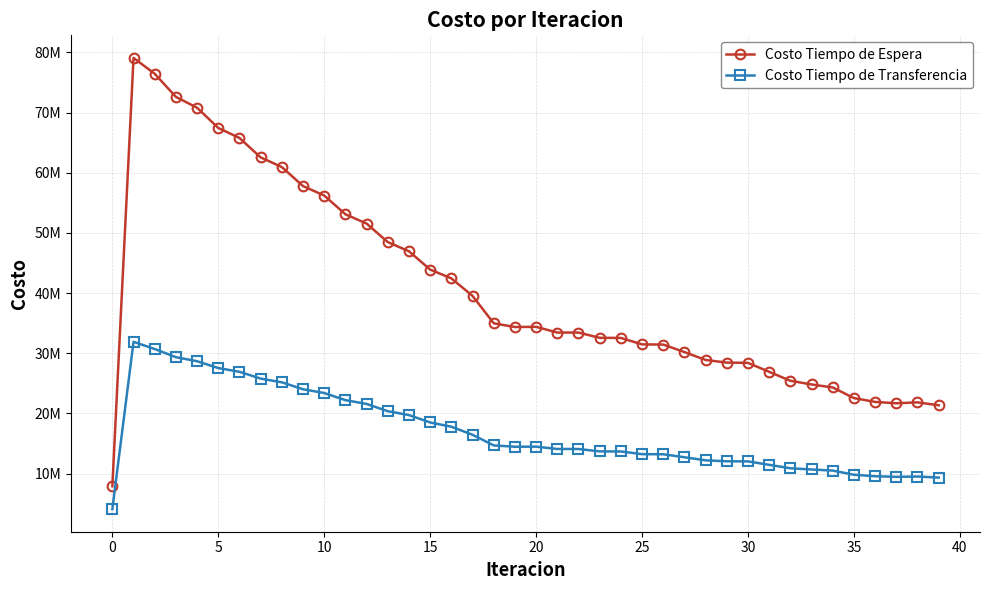

Where is Costo Tiempo de Espera nearest to the value 43496448?

15